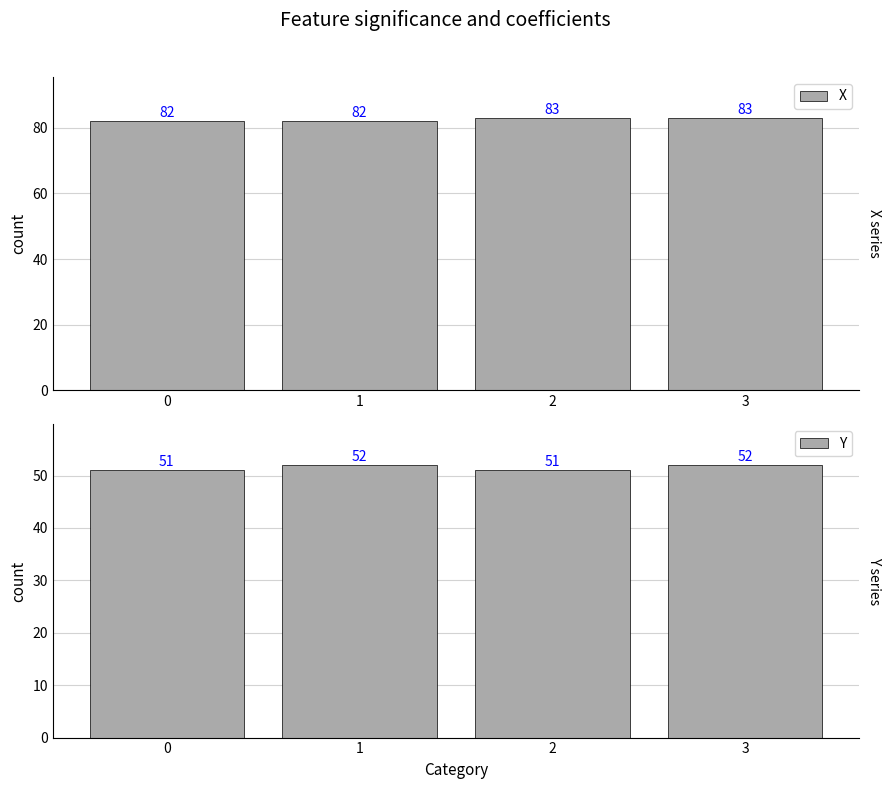

Rank the series by their maximum value, from lowest to highest.

Y, X